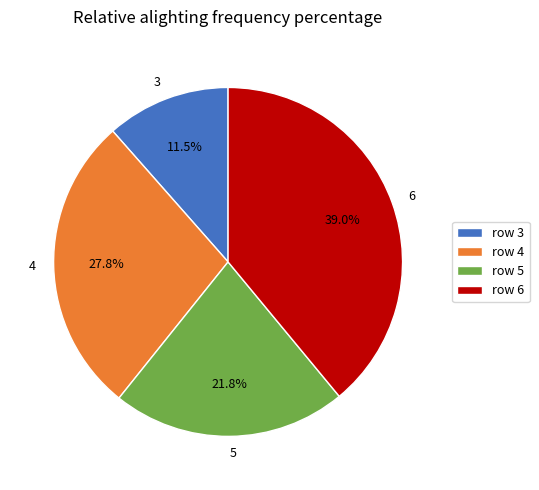

How many segments does this pie chart have?

4